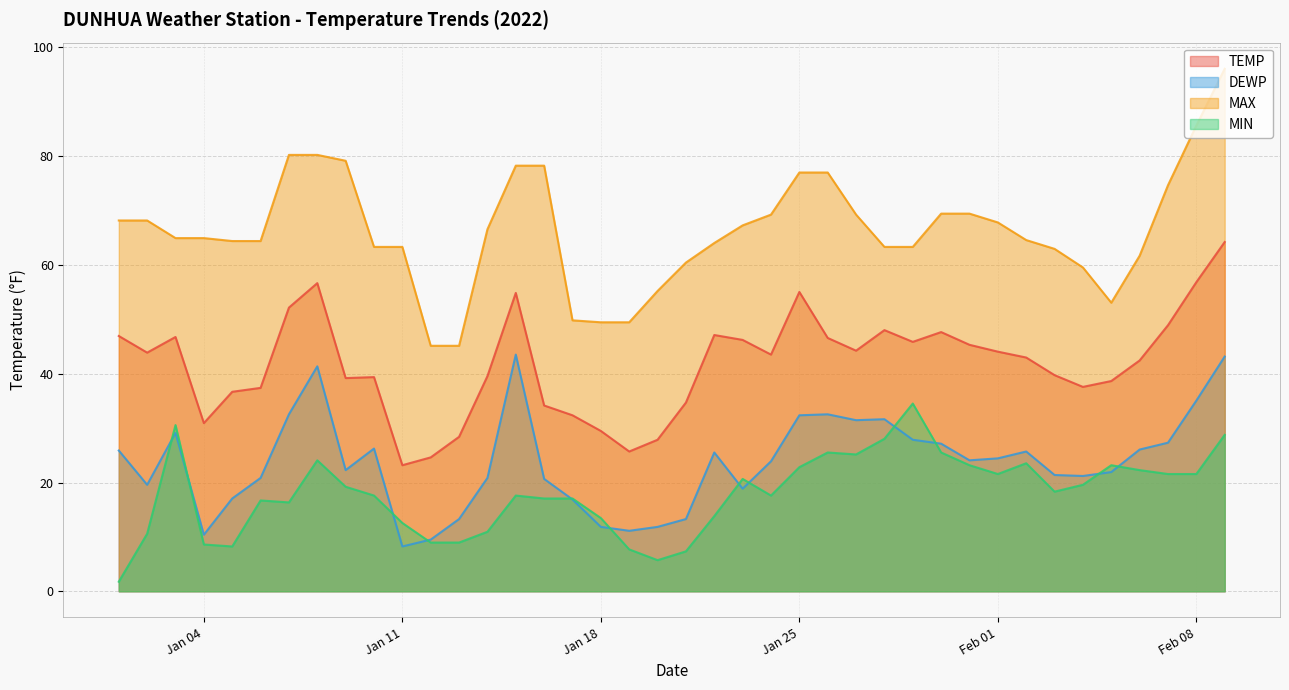

At which label does DEWP first exceed 24?

2022-01-01